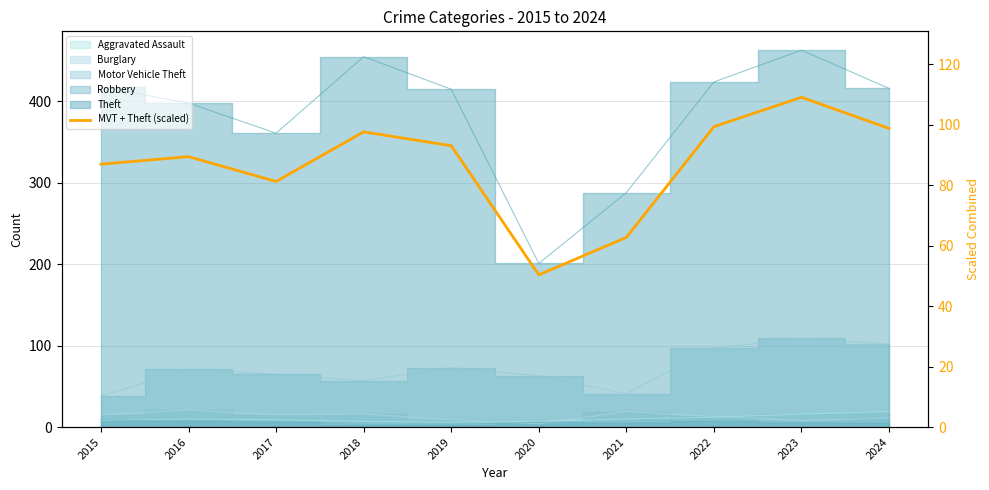

What is the sum of the values at 2024 and 2015?

185.6